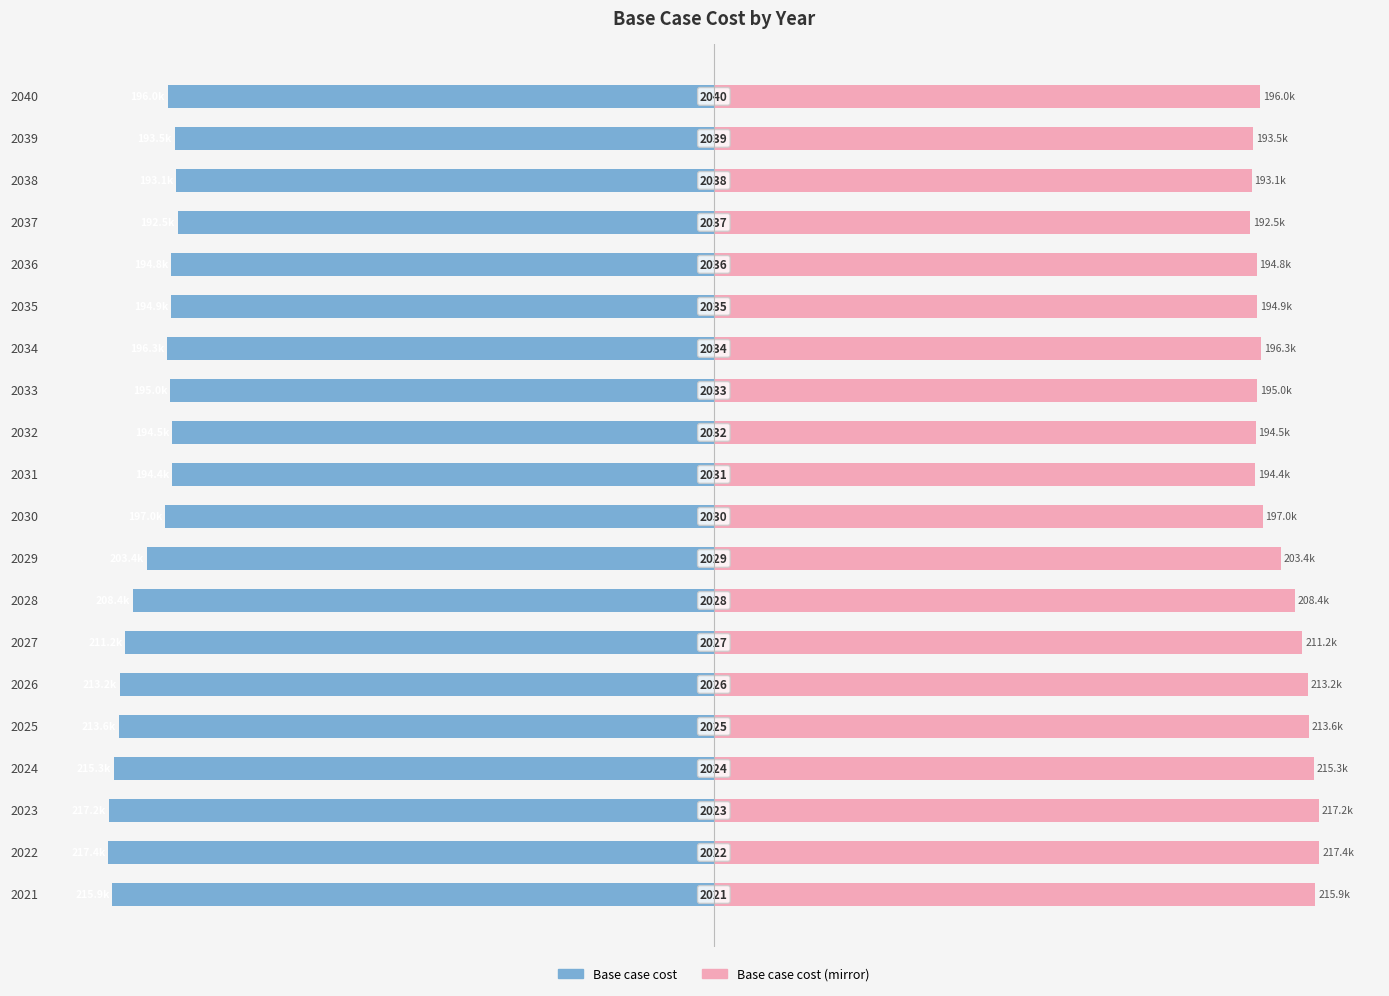

What is the value of the Base case cost (mirror) bar at the 20th from the left?

196024.8